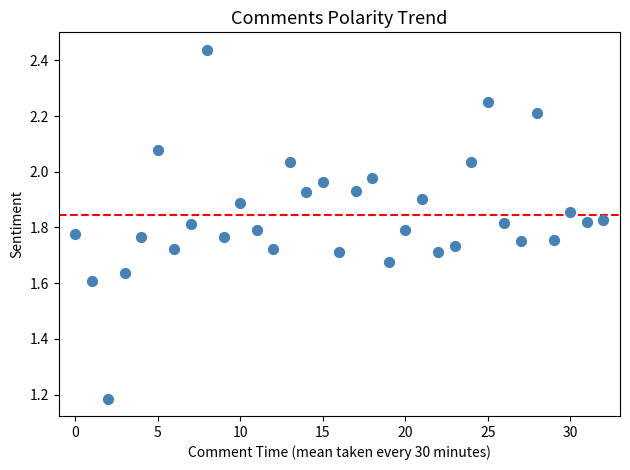

What is the range of Y values (max minus min)?

1.3